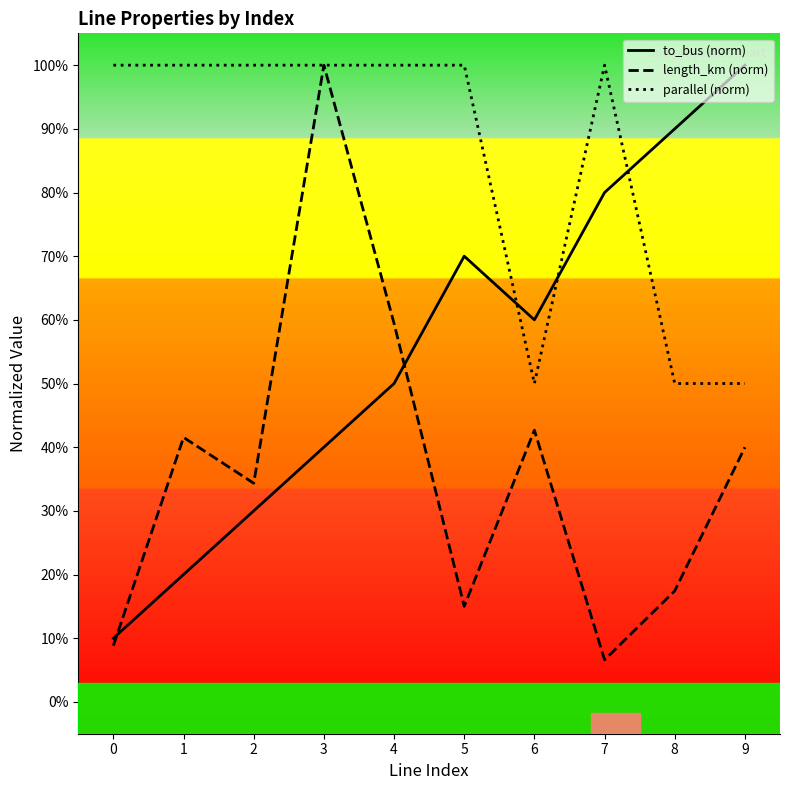

What is the greatest value displayed?

1.0